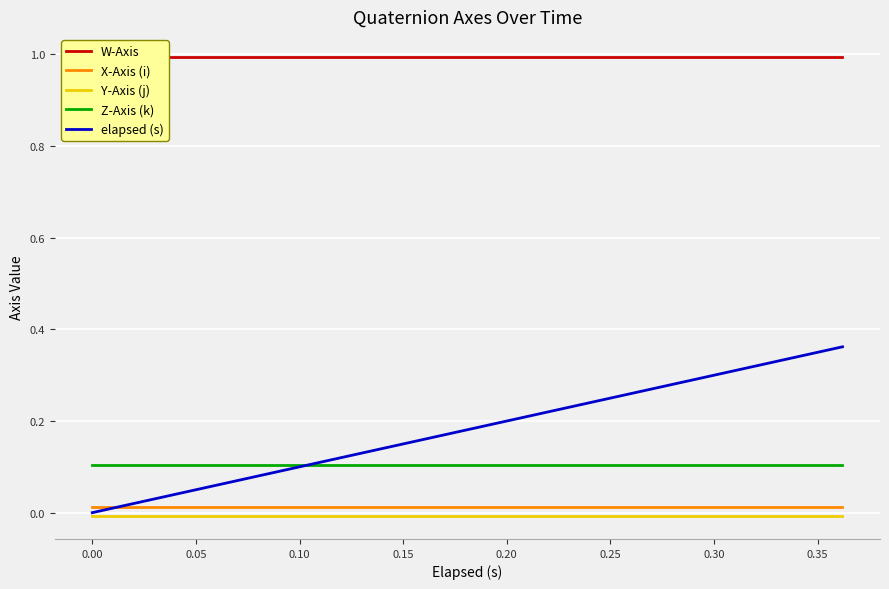

Reading left to right, list all the values displayed in this chart.

W-Axis: 1.0	1.0	1.0	1.0	1.0	1.0	1.0	1.0	1.0	1.0	1.0	1.0	1.0	1.0	1.0	1.0	1.0	1.0	1.0	1.0
X-Axis (i): 0.0	0.0	0.0	0.0	0.0	0.0	0.0	0.0	0.0	0.0	0.0	0.0	0.0	0.0	0.0	0.0	0.0	0.0	0.0	0.0
Y-Axis (j): -0.0	-0.0	-0.0	-0.0	-0.0	-0.0	-0.0	-0.0	-0.0	-0.0	-0.0	-0.0	-0.0	-0.0	-0.0	-0.0	-0.0	-0.0	-0.0	-0.0
Z-Axis (k): 0.1	0.1	0.1	0.1	0.1	0.1	0.1	0.1	0.1	0.1	0.1	0.1	0.1	0.1	0.1	0.1	0.1	0.1	0.1	0.1
elapsed (s): 0.0	0.0	0.0	0.1	0.1	0.1	0.1	0.1	0.2	0.2	0.2	0.2	0.2	0.2	0.3	0.3	0.3	0.3	0.3	0.4